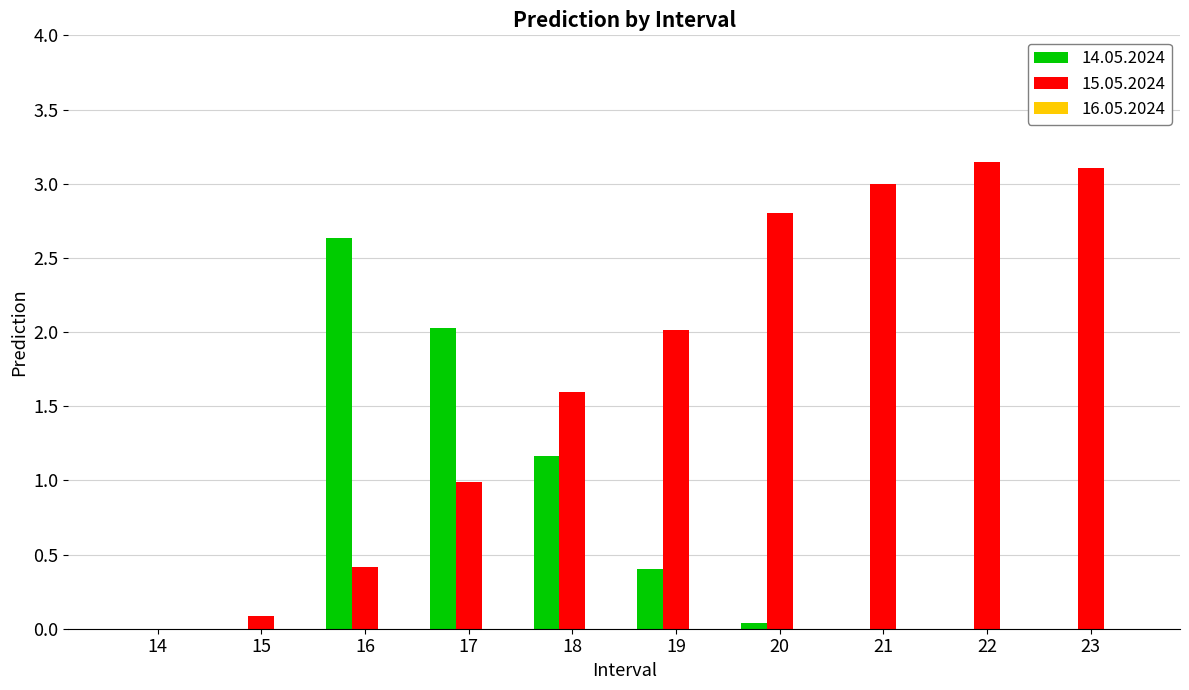

Which series has the widest spread of values?

15.05.2024